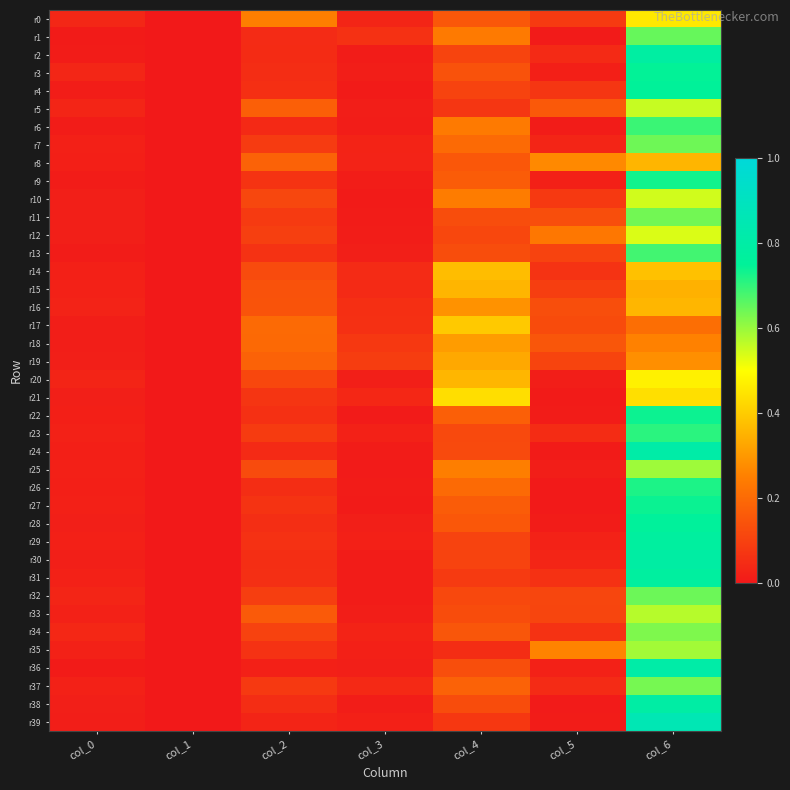

At how many categories does at least one series exceed 0?

7